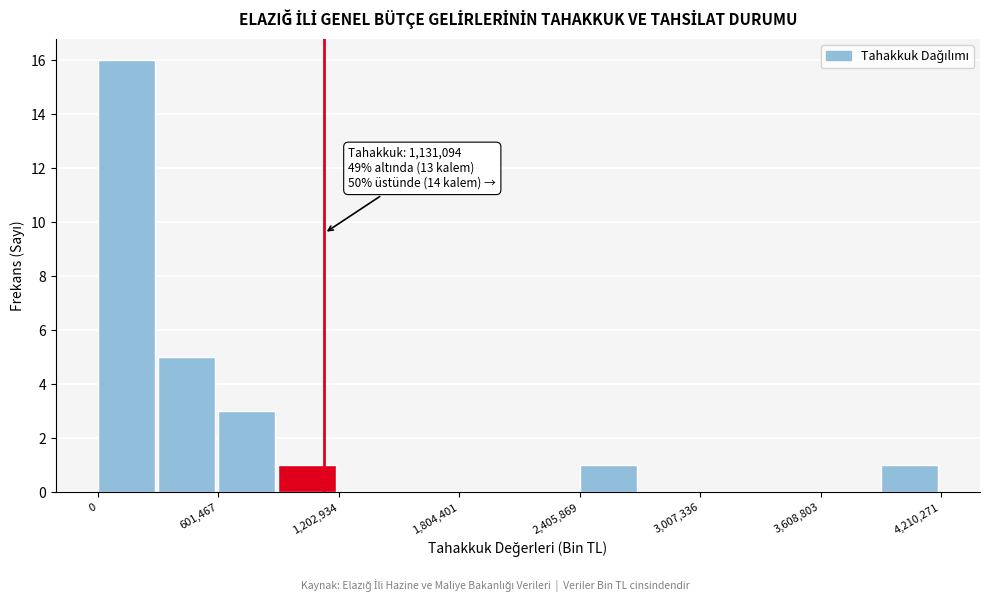

Around what value on the x-axis is the tallest bar? Give the approximate position of its centre, as read against the axis.

100000